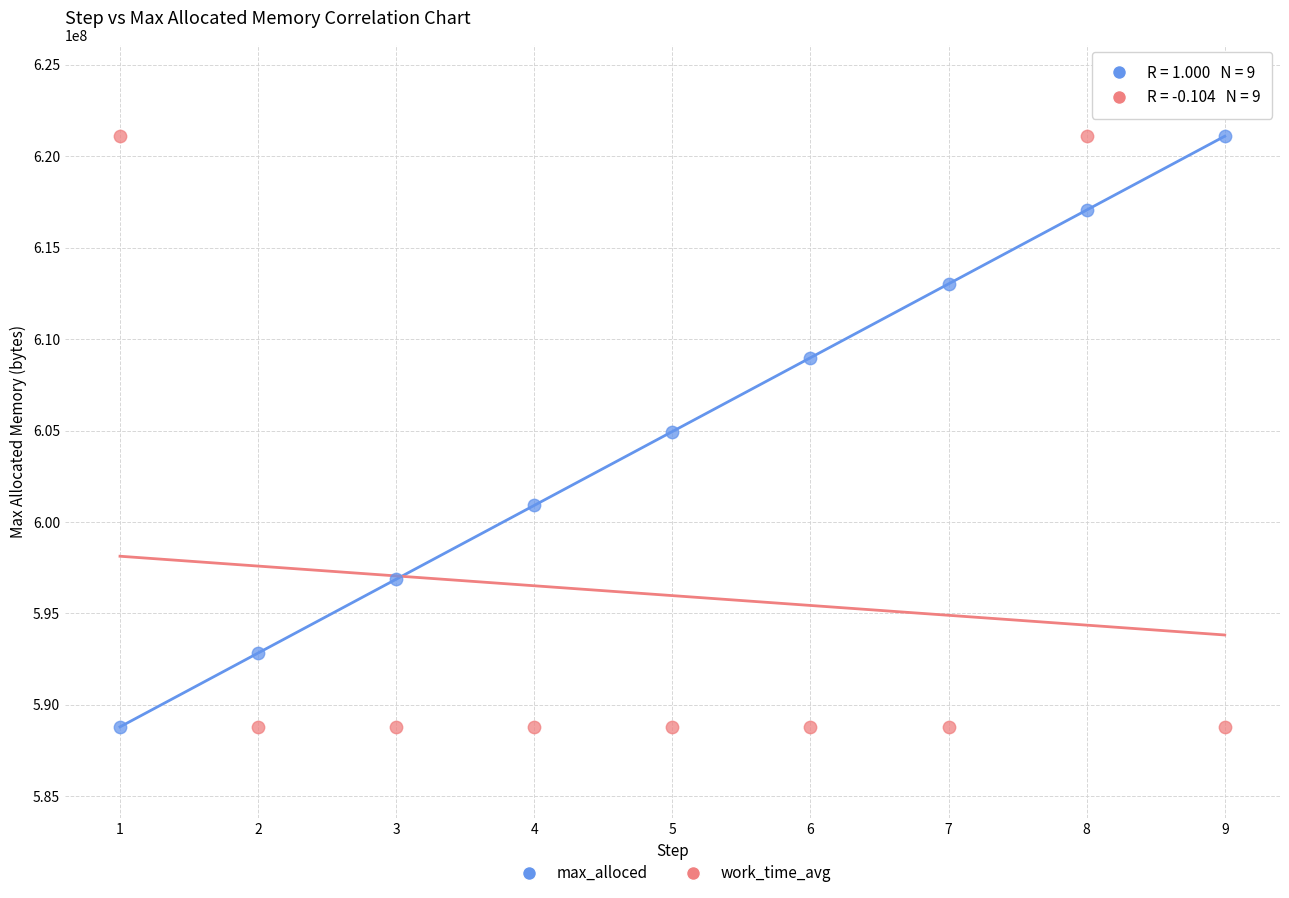

What is the X range (max minus min) for the scatter plot?

8.0